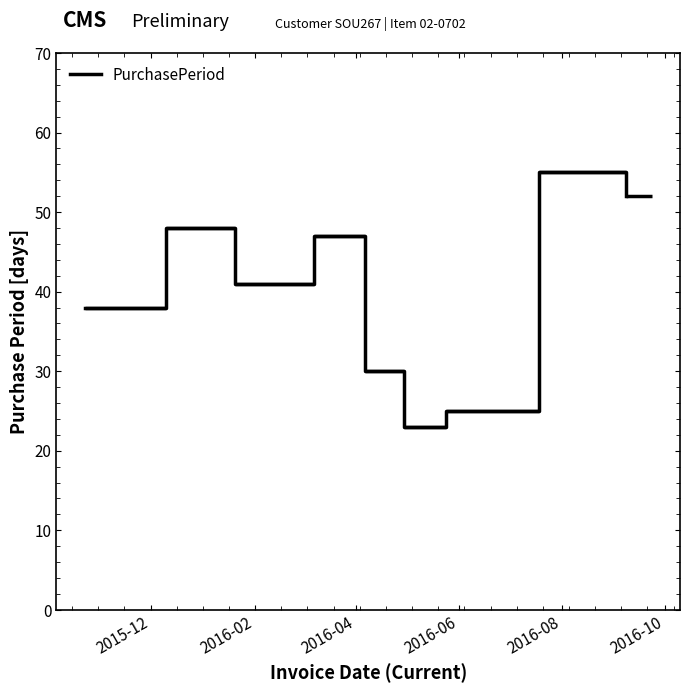

What is the label of the 2nd point from the left?

2016-02